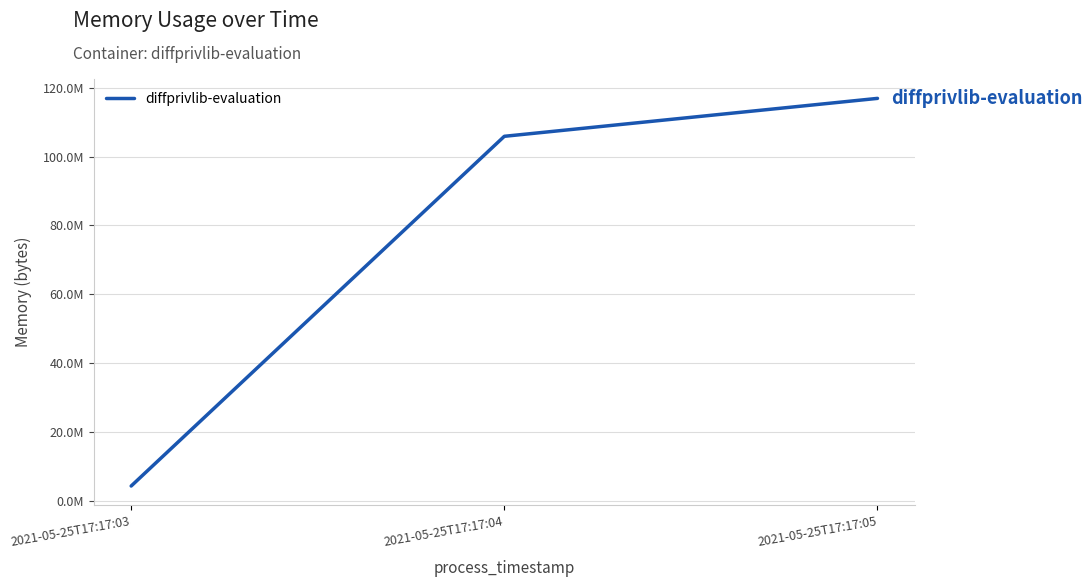

Read the value at 2021-05-25T17:17:03, to the nearest 50.

4284400